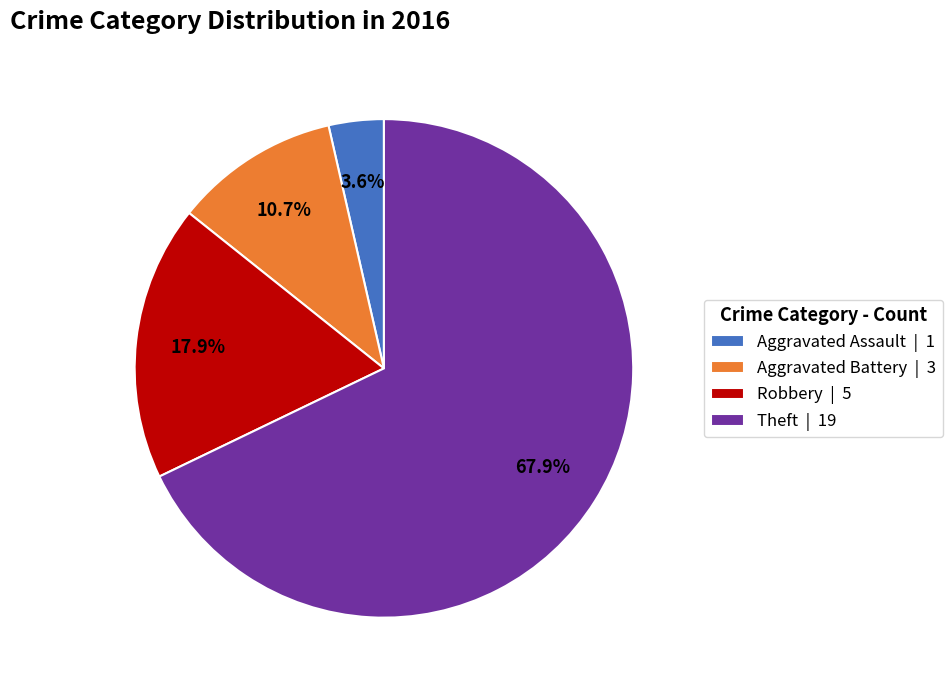

What is the majority slice?

Theft | 19